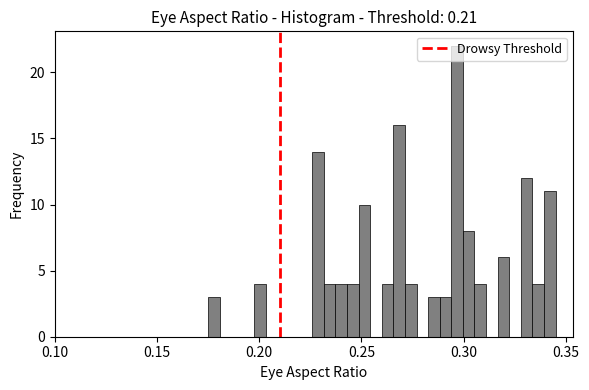

Read against the x-axis, roughly where is the centre of the tallest bar?

0.295